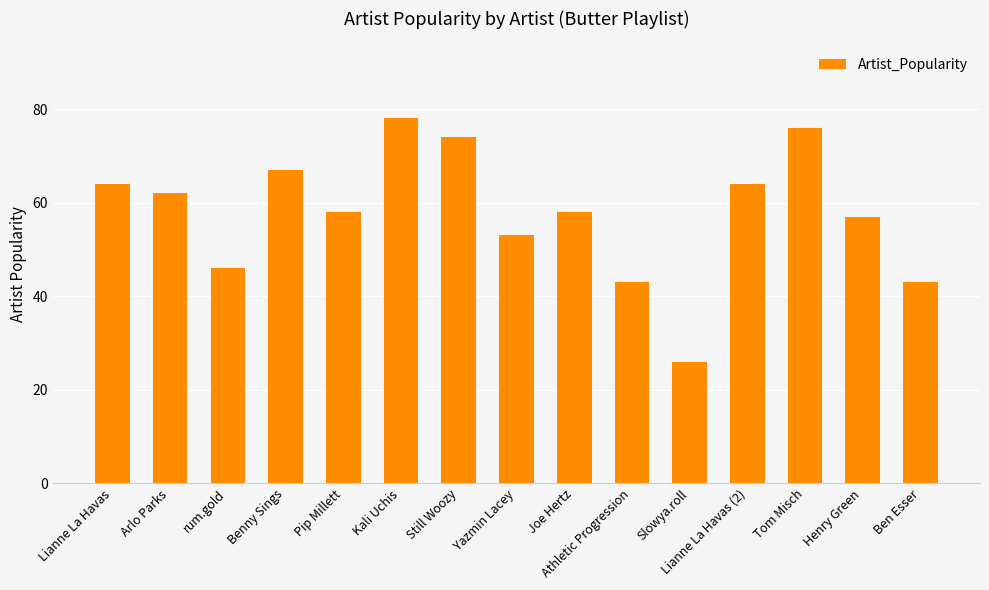

Approximately how many times larger is the value at Arlo Parks compared to Lianne La Havas (2)?

1.0